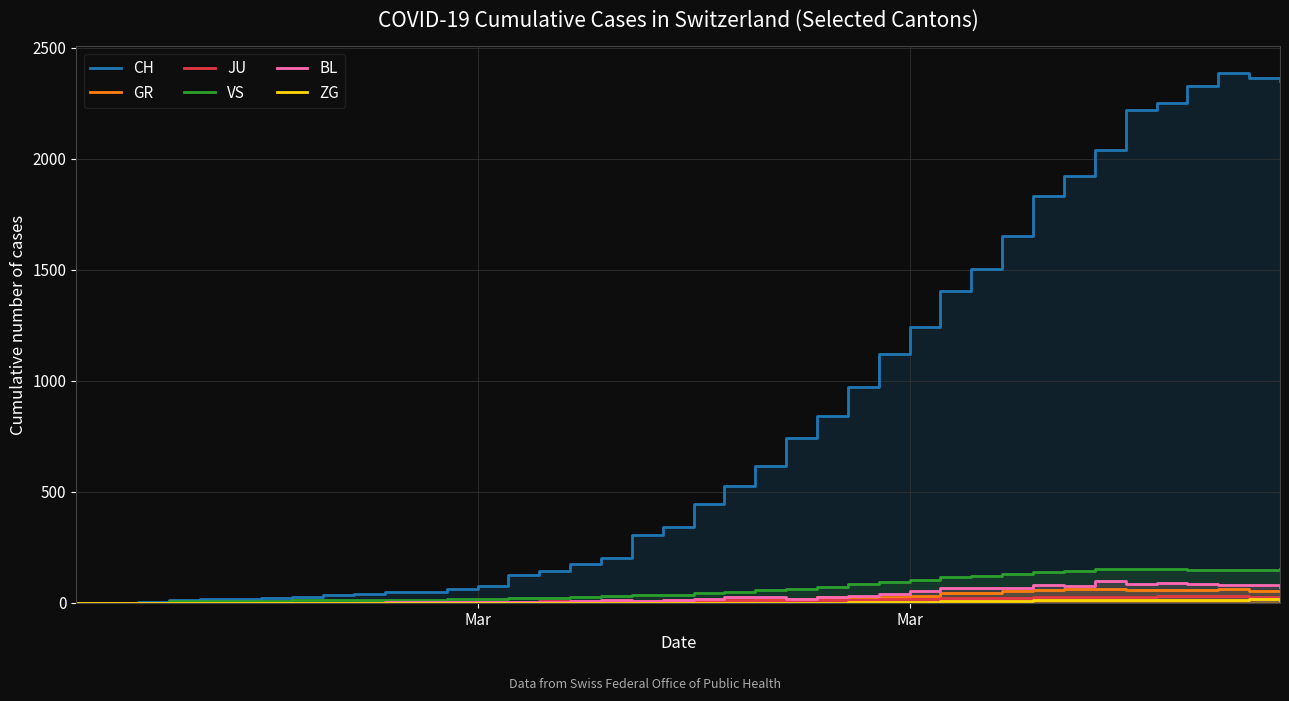

How many positive values does the CH series have?

39